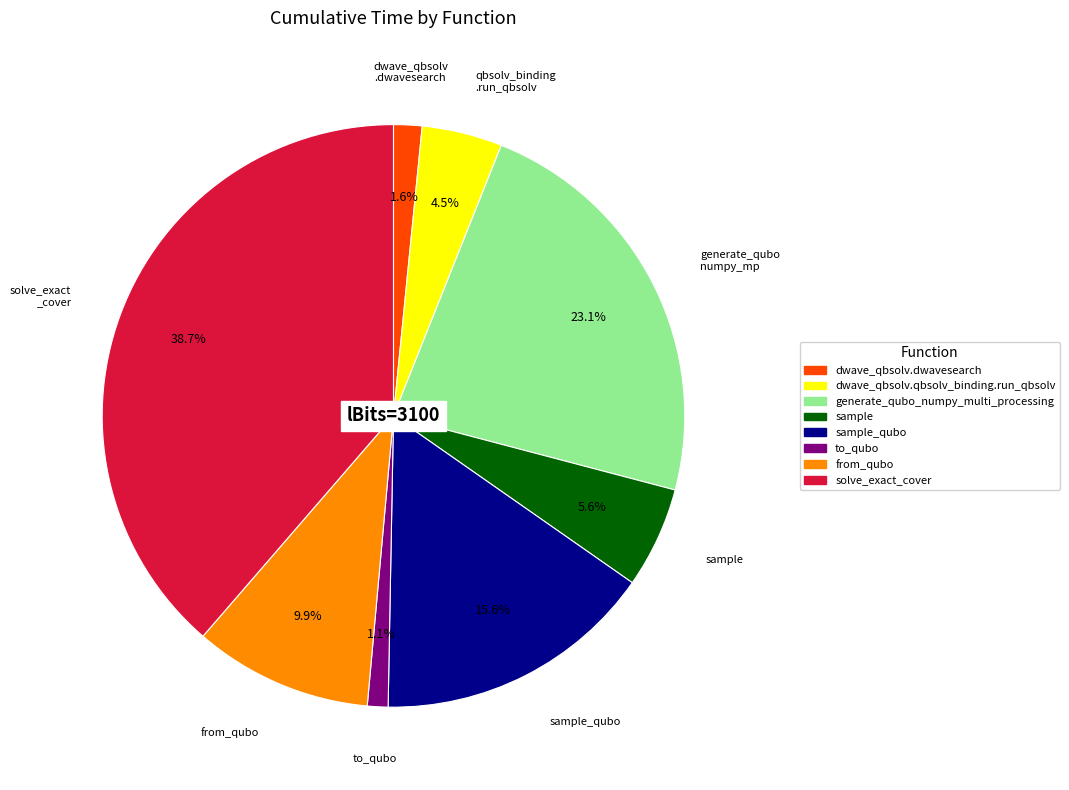

Is there any slice that represents more than half of the pie?

No